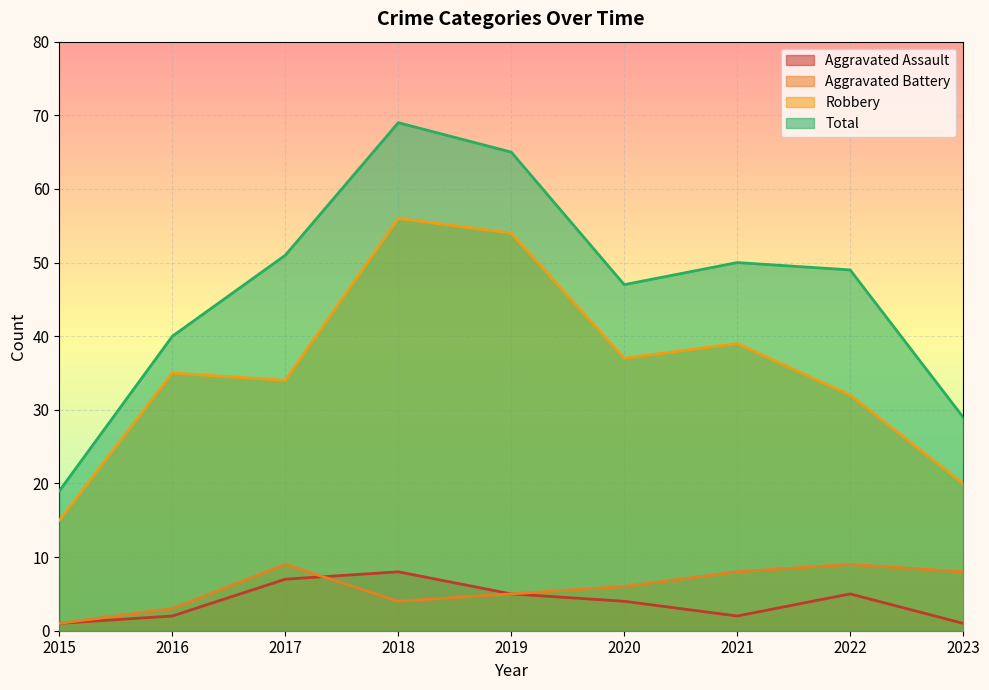

Is it true that Aggravated Battery equals 3 at 2018?

False